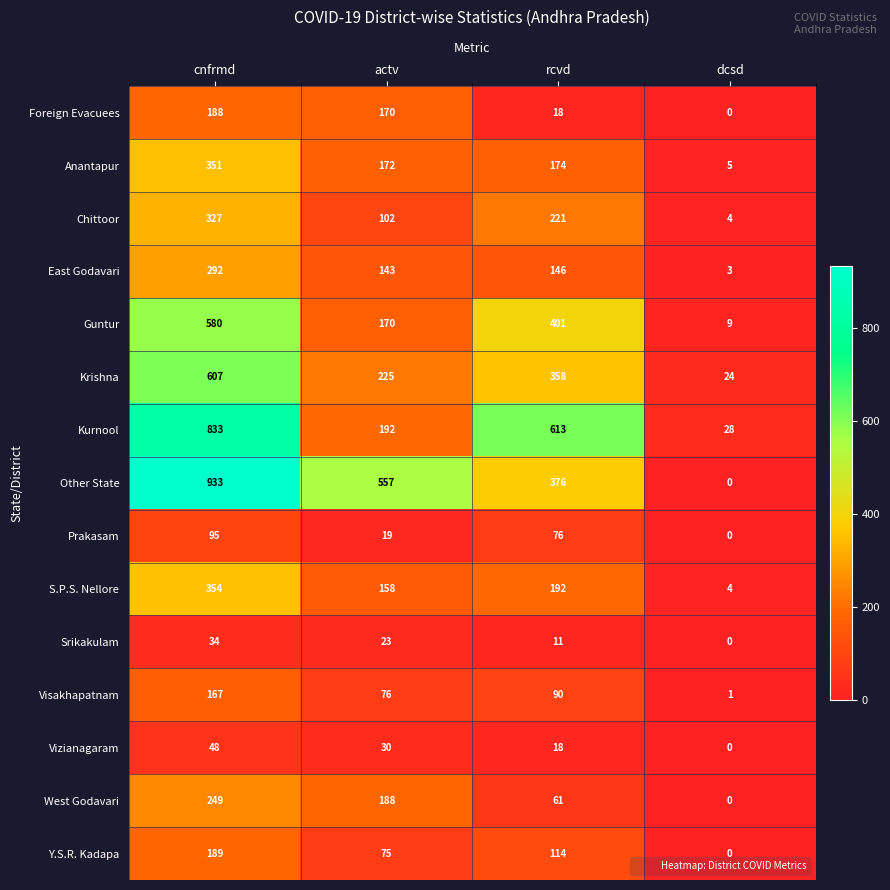

What is the difference between the maximum and minimum values in the S.P.S. Nellore series?

350